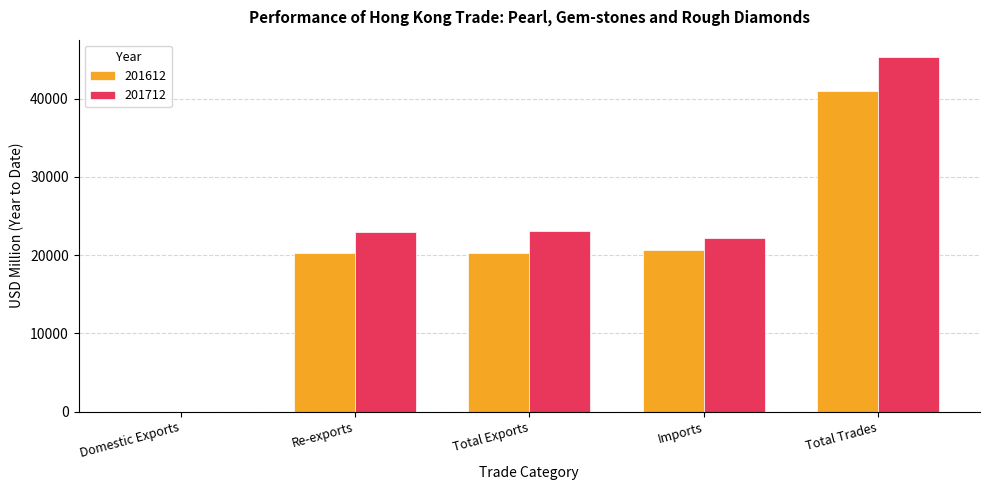

Which series has the largest total across all categories?

201712